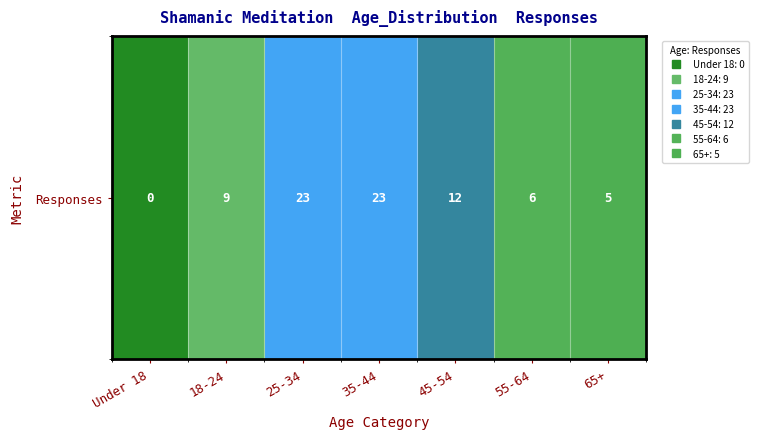

What is the average value?

11